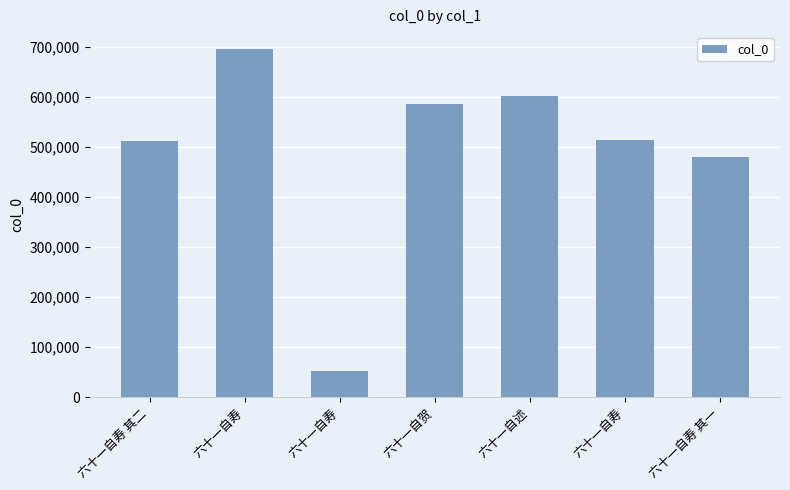

Which has a higher value, 六十一自述 or 六十一自寿 其一?

六十一自述